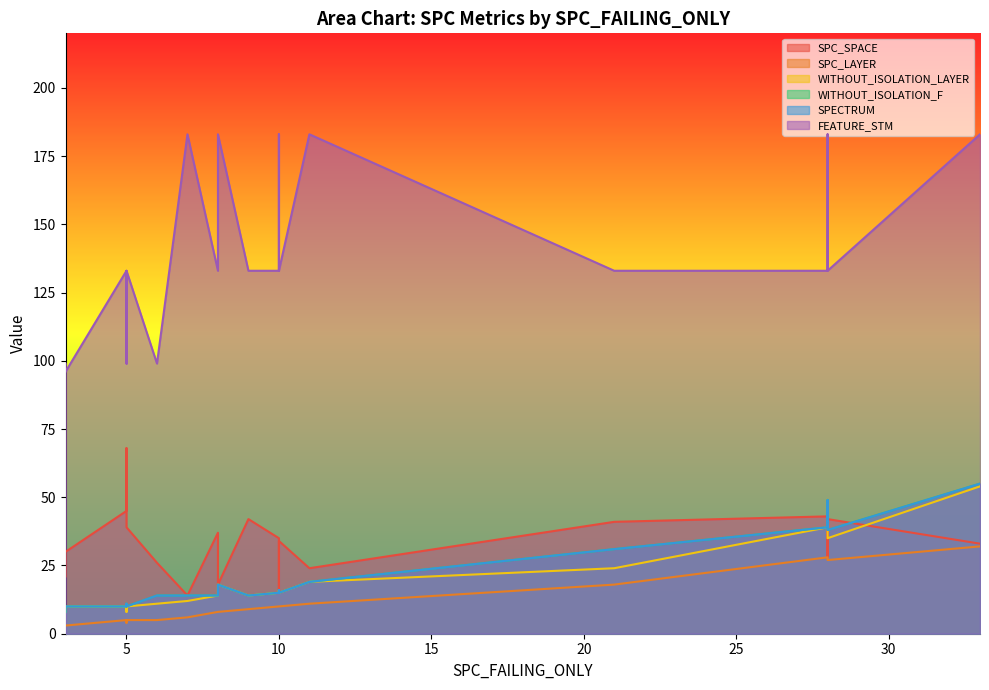

Which series has the largest total across all categories?

FEATURE_STM